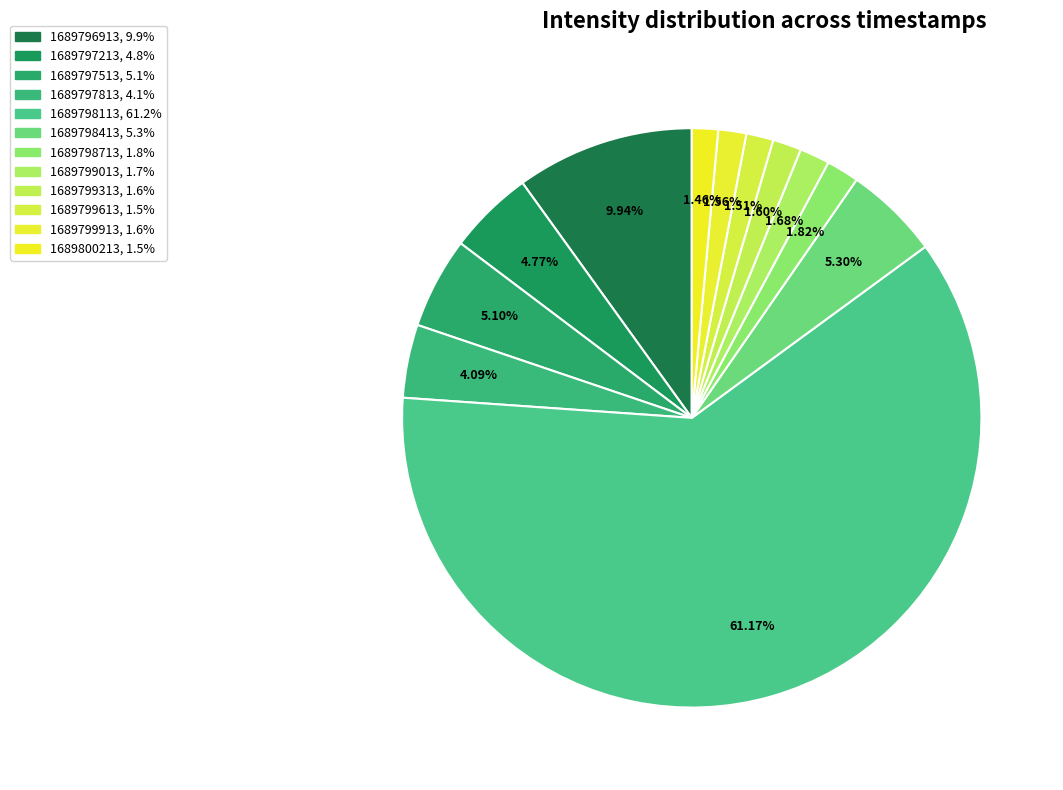

Count the number of slices in the pie.

12